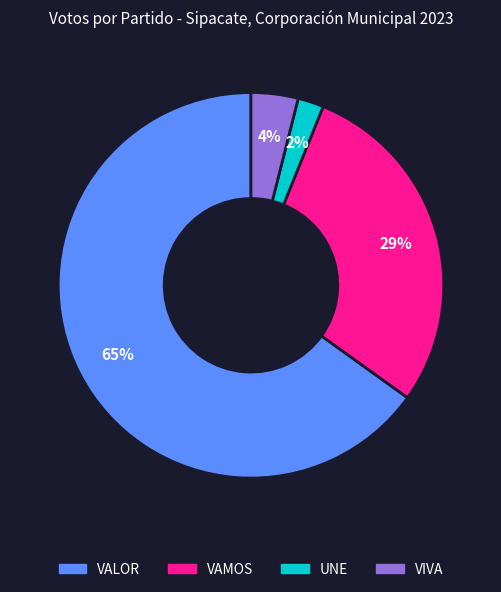

Rank the categories by value from highest to lowest.

VALOR, VAMOS, VIVA, UNE